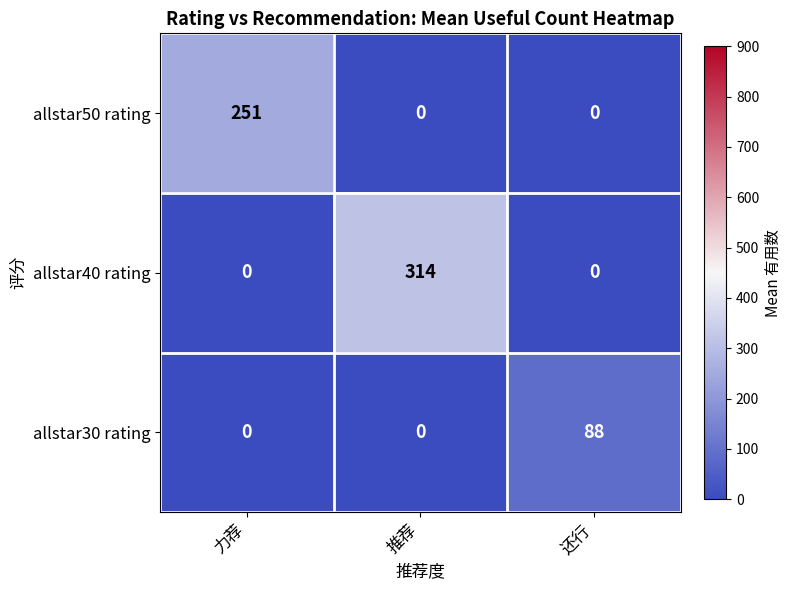

The value of allstar30 rating at 还行 is 88. True or false?

True